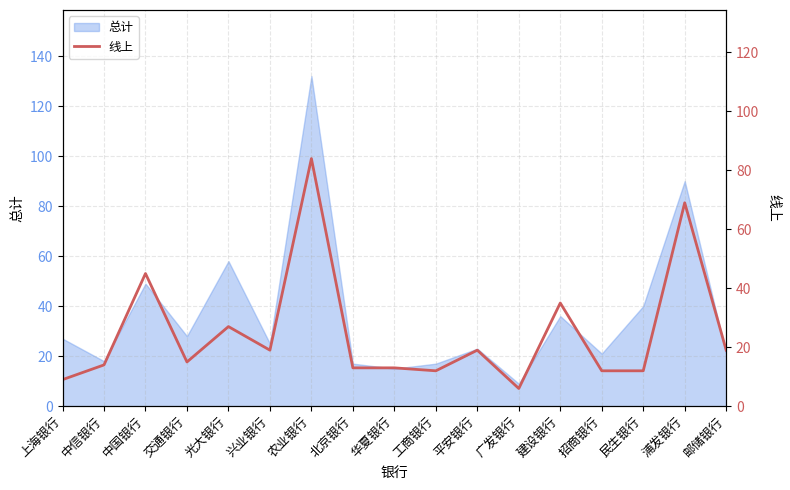

Does the chart have visible grid lines?

Yes